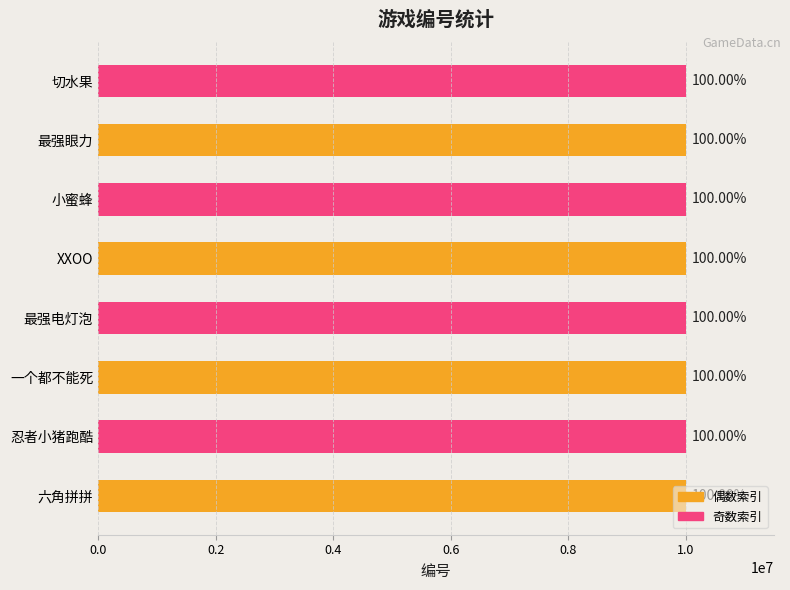

What is the smallest value displayed?

10000003